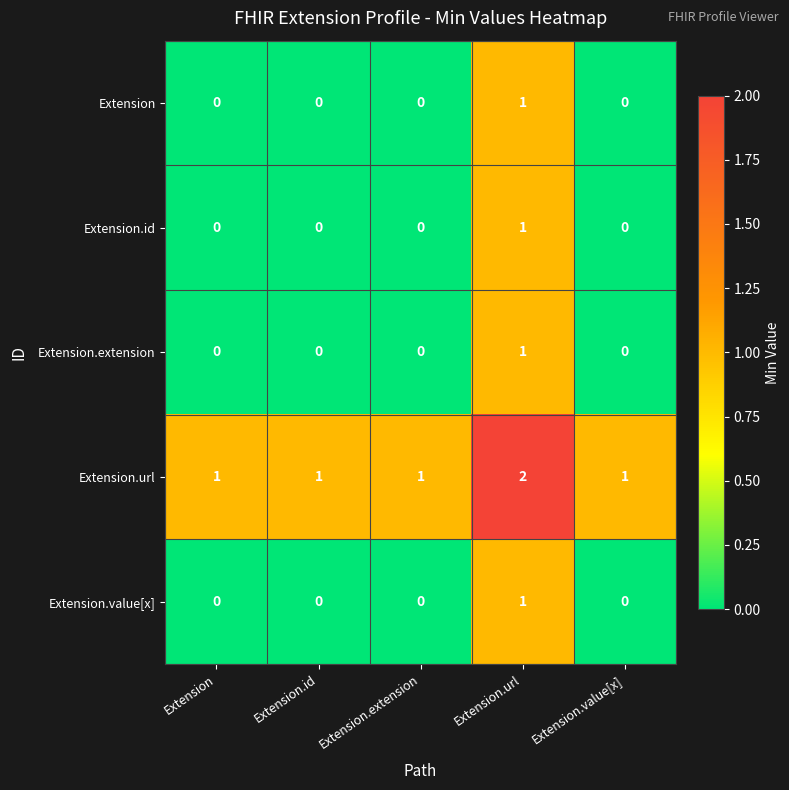

Count the Extension.url values in the range 1 to 2.

5